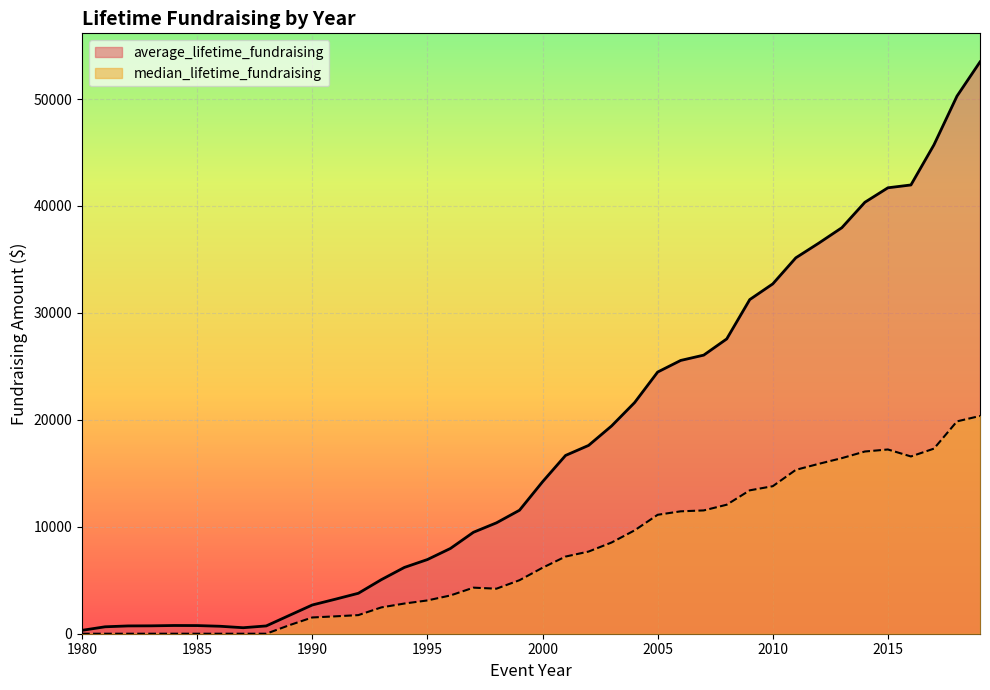

Between 1980 and 1996, which is larger?

1996